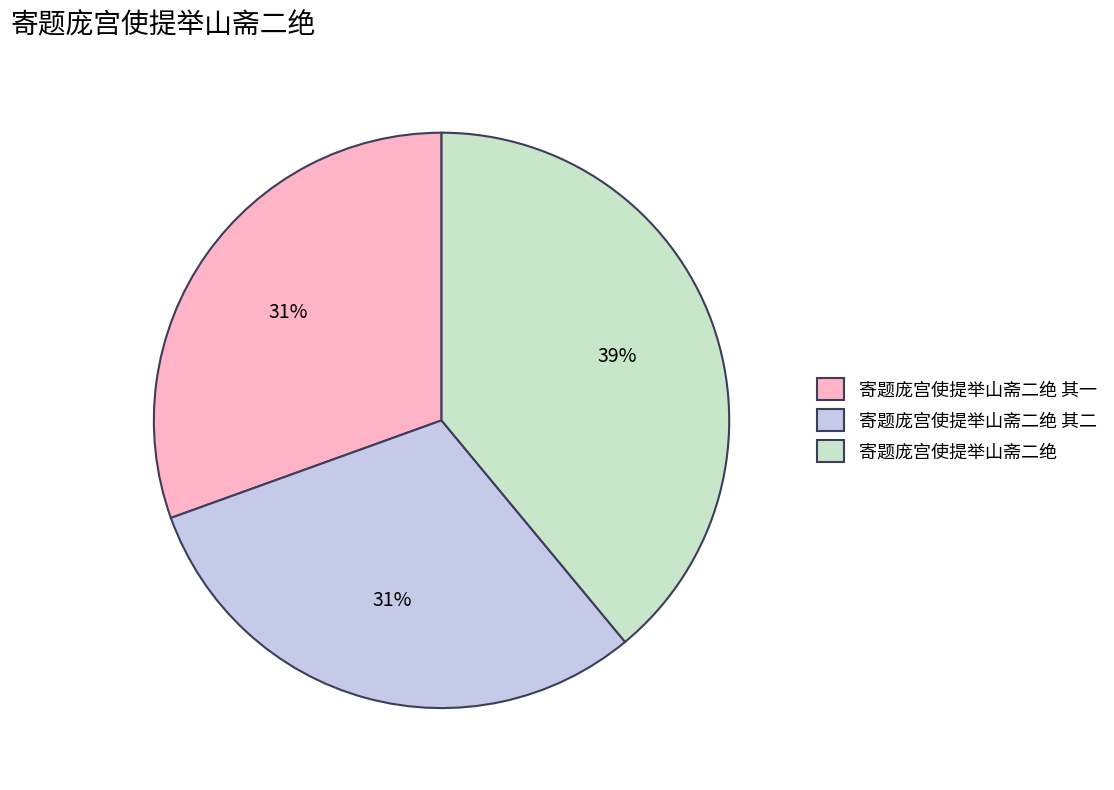

Combined, do 寄题庞宫使提举山斋二绝 其二 and 寄题庞宫使提举山斋二绝 其一 account for over 50%?

Yes